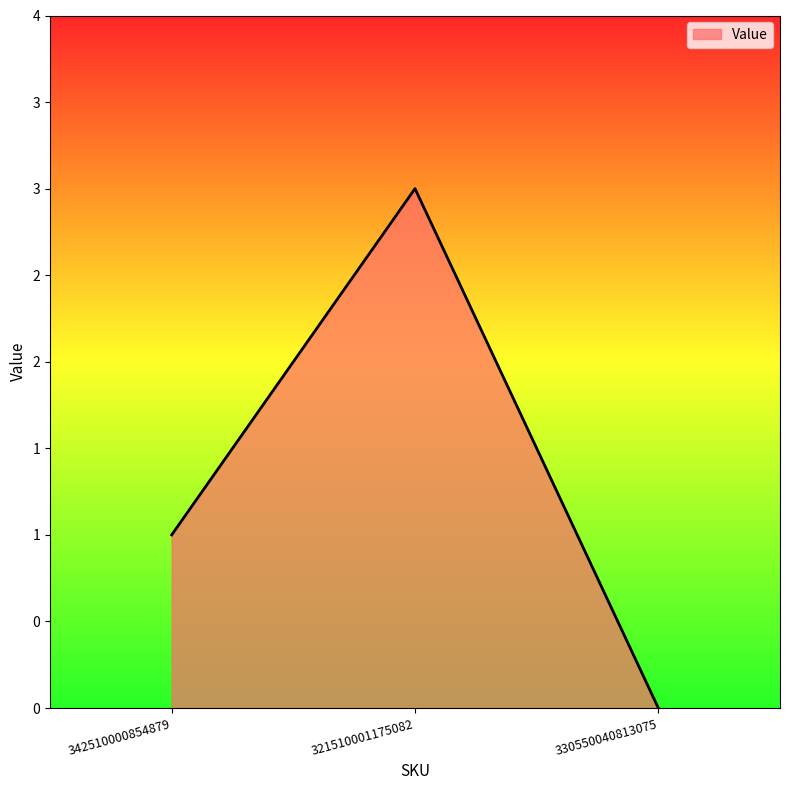

Does the chart display data point markers on the line(s)?

No